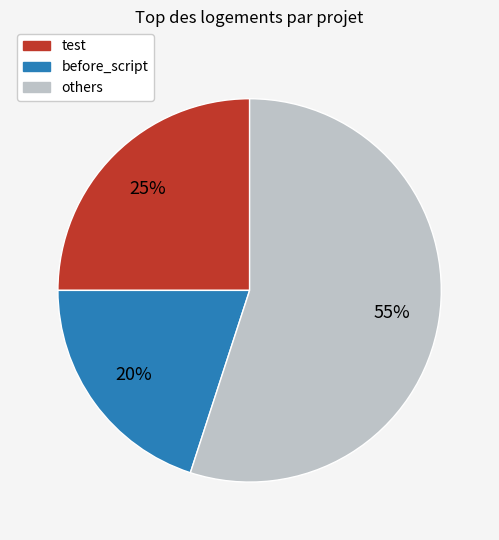

Which slice is the largest?

others